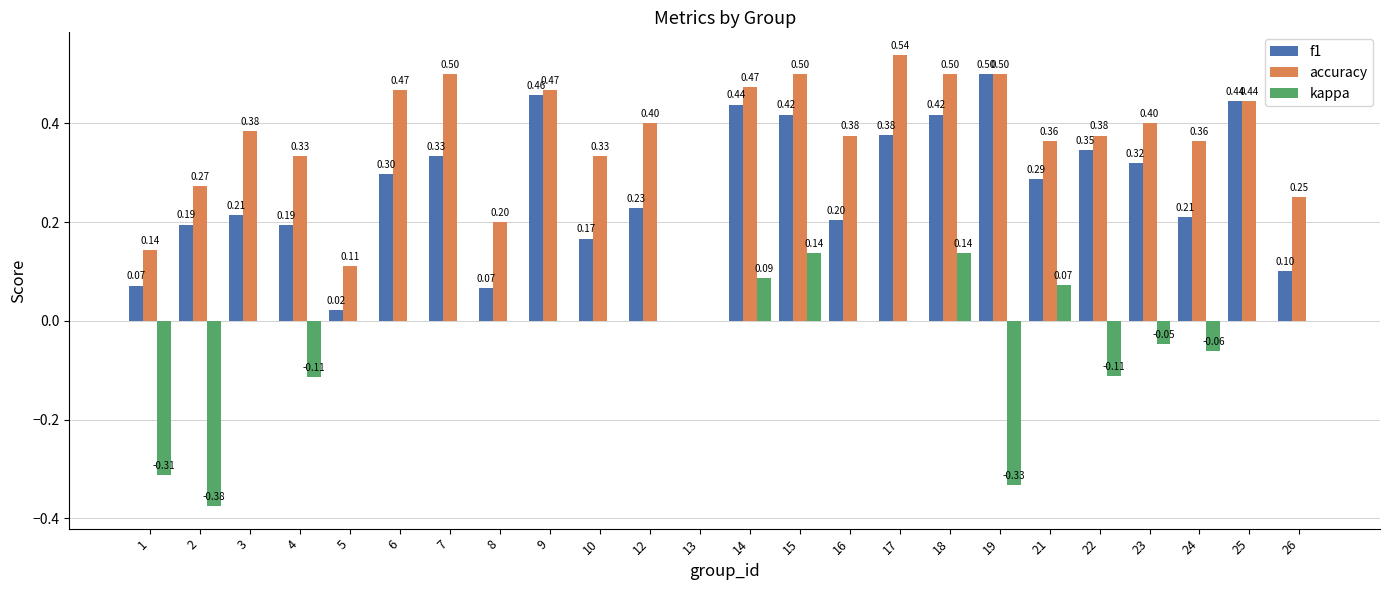

Which series changed the most between 3 and 9?

f1